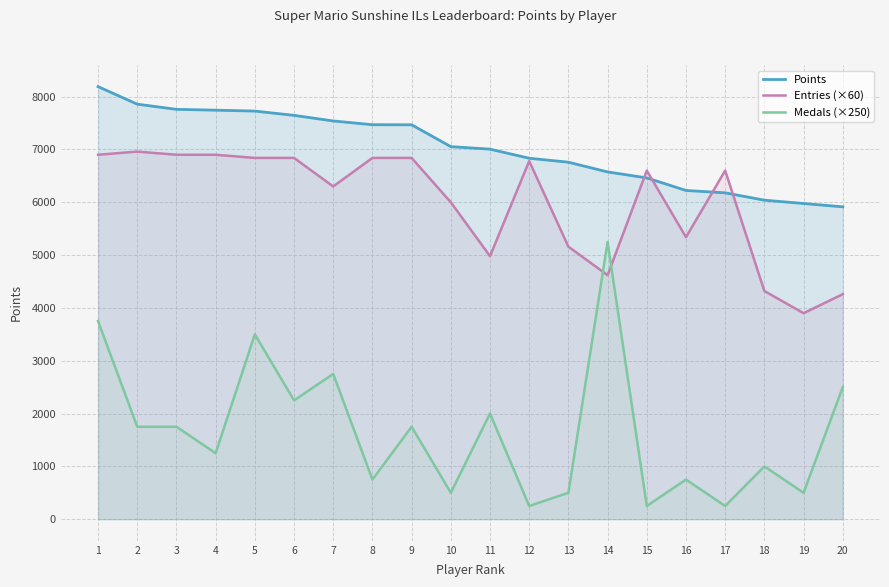

Which has a higher value, 17 or 18?

17